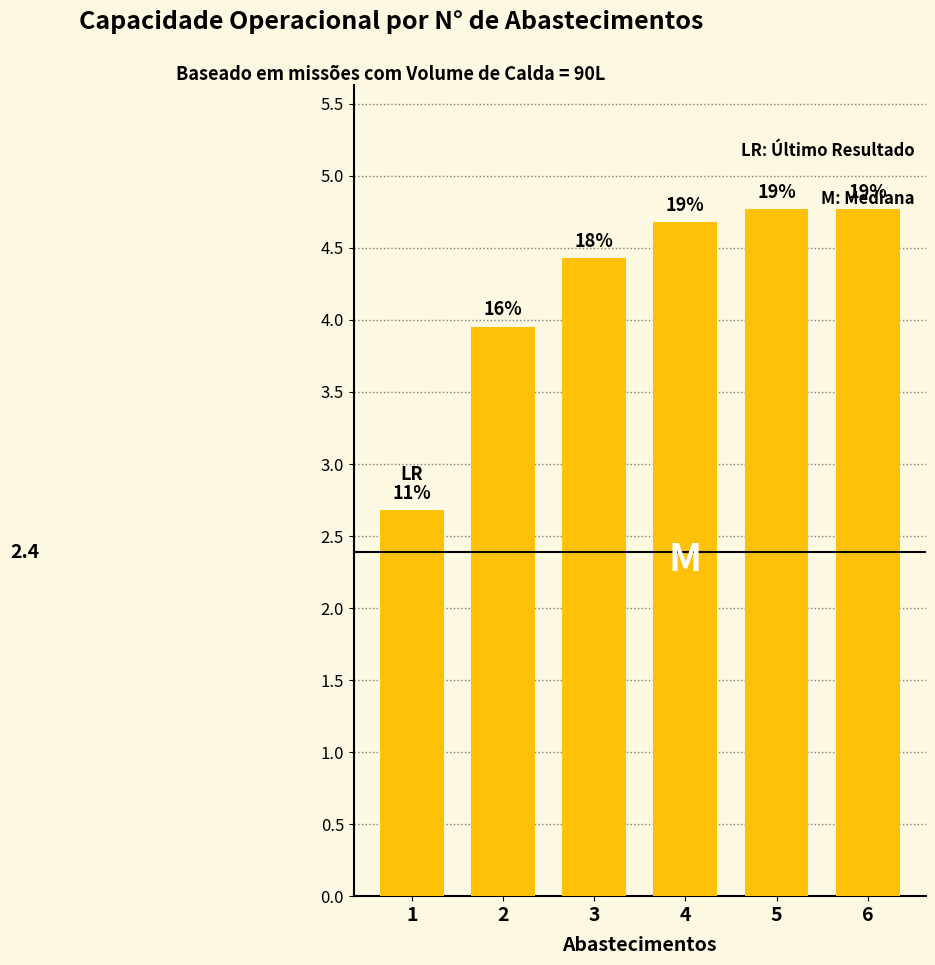

True or false: the data shows 1.1 at 6.

False